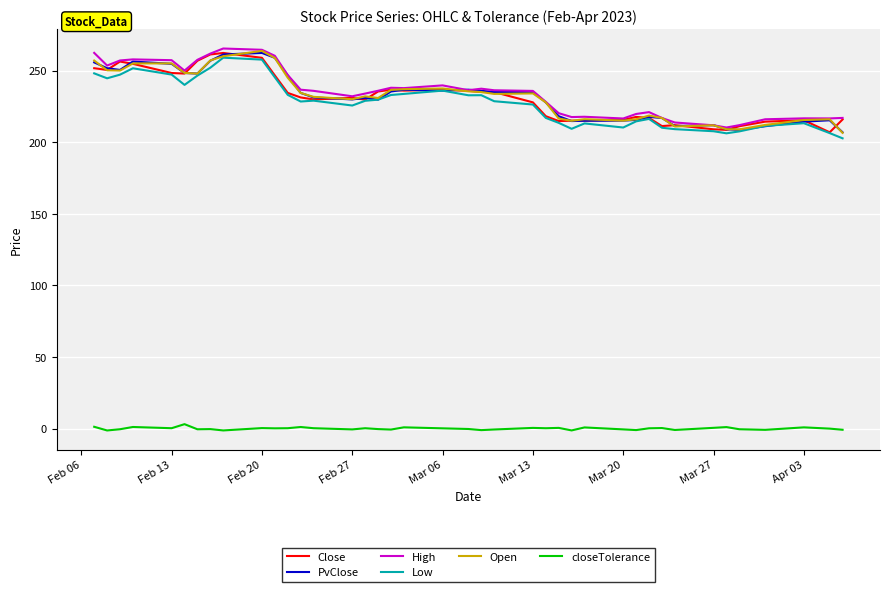

True or false: Low and closeTolerance intersect in this chart.

False